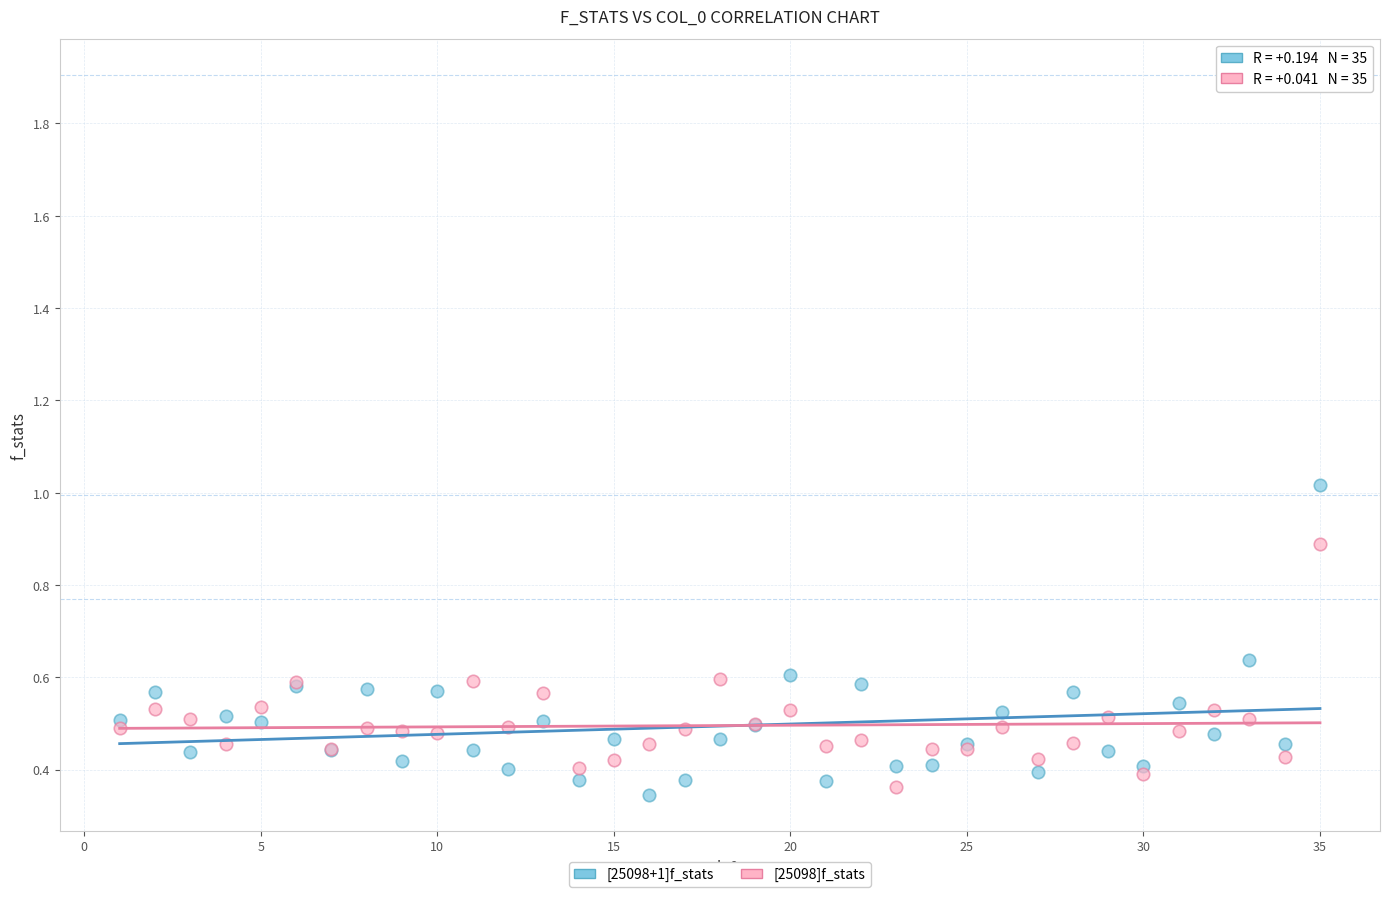

Which series contains the highest Y value?

[25098+1]f_stats